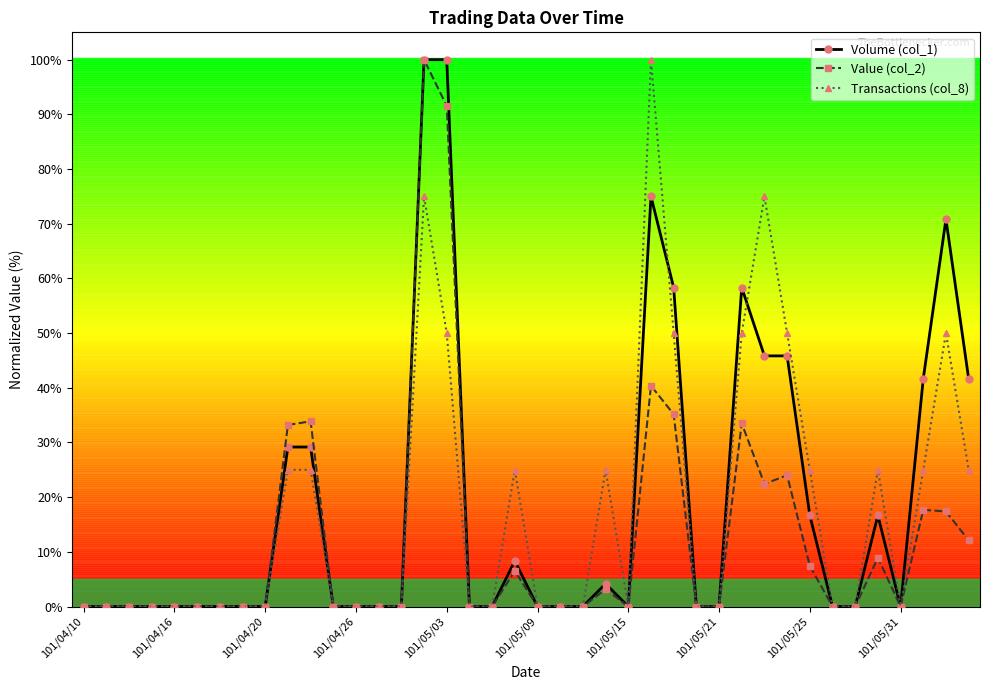

What is the sum of all Value (col_2) values?

487.3